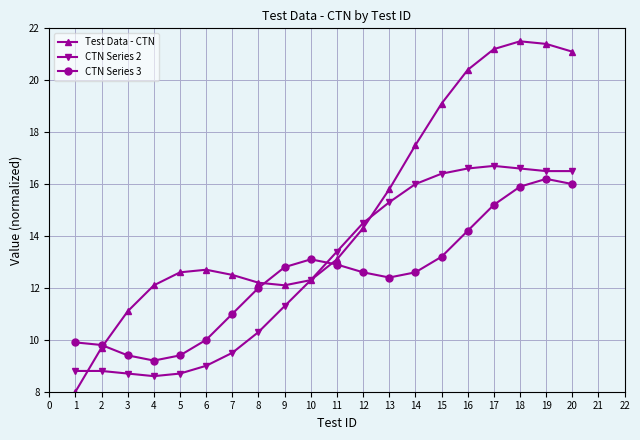

What is the total value across all series at 14?

46.1